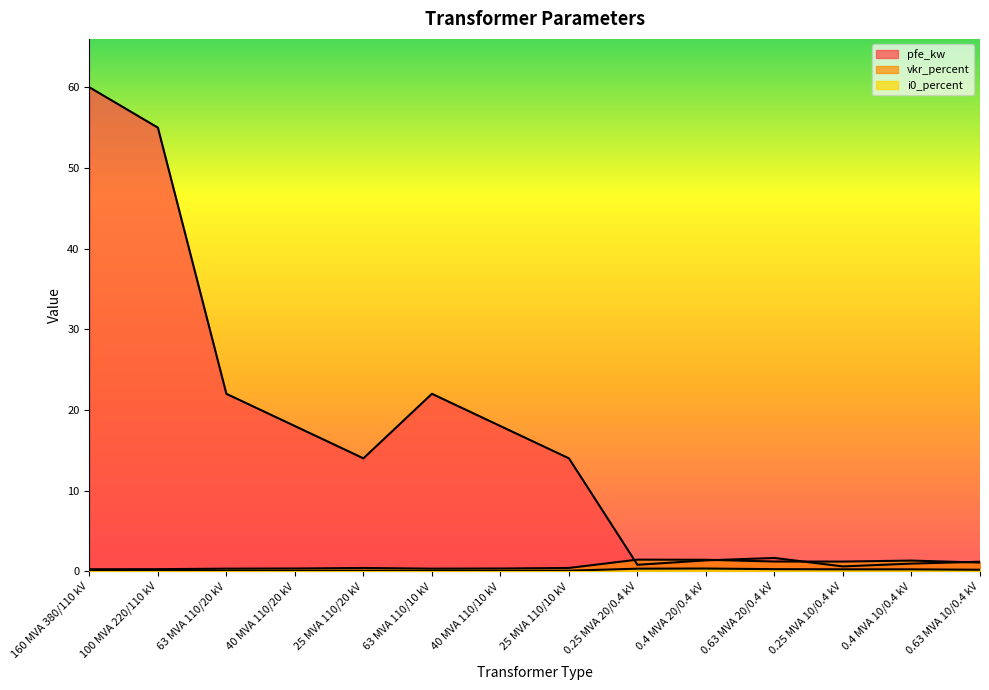

Which series has the widest spread of values?

pfe_kw